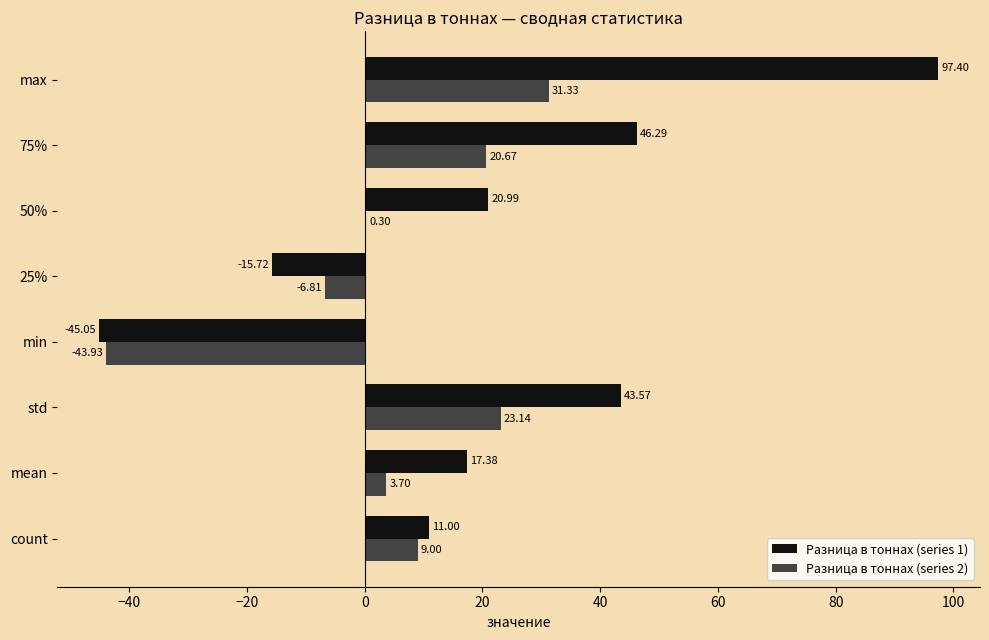

Which label corresponds to the largest value in the chart?

max